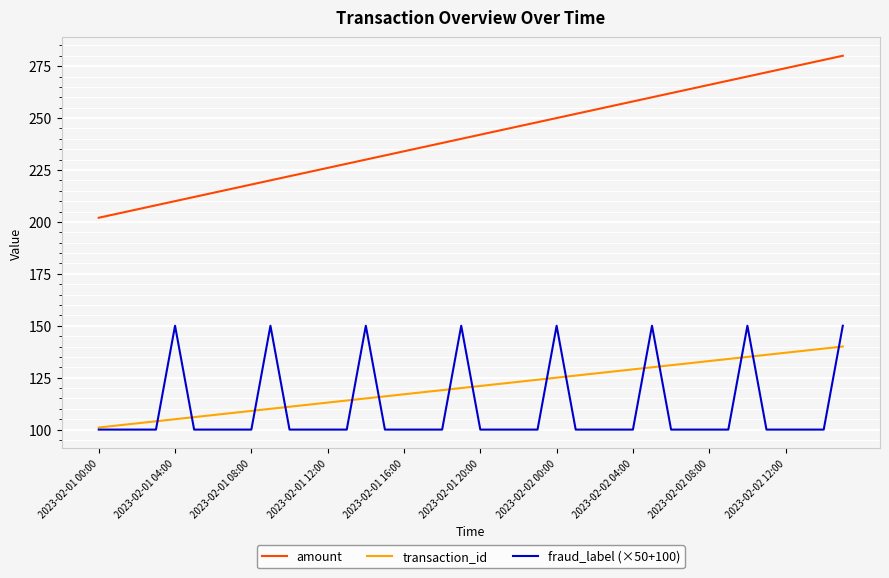

True or false: amount has more than 2 interior local peaks.

False